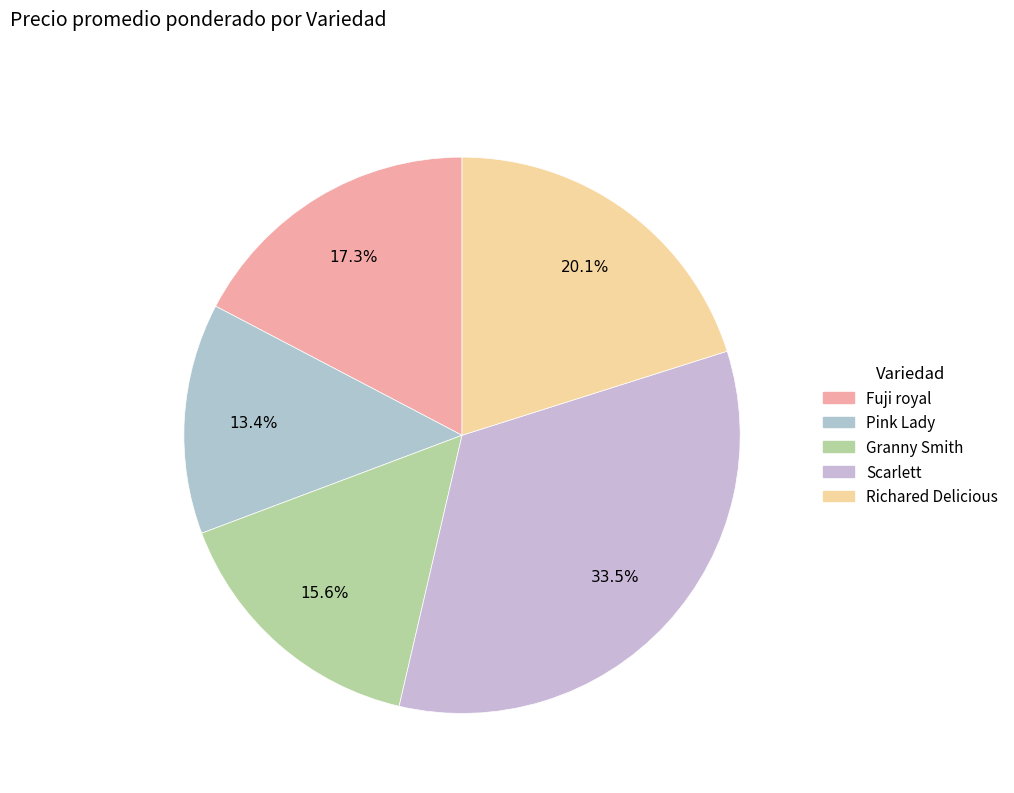

How many slices are in this pie chart?

5